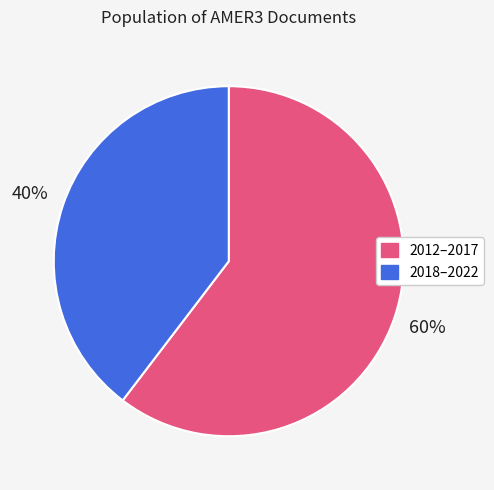

Is it true that 2018–2022 is 40% of the pie?

True